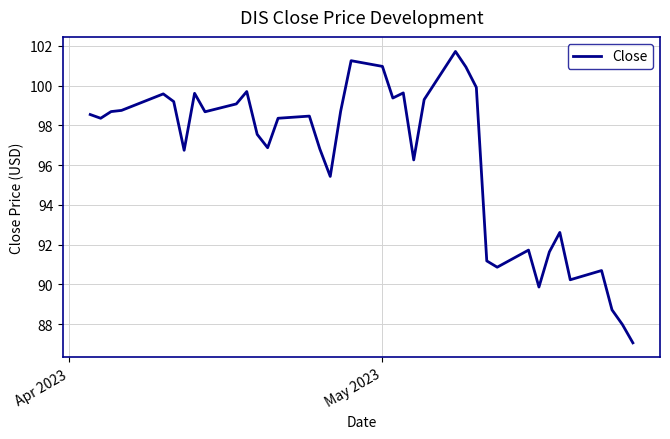

What is the maximum value shown in the chart?

101.7